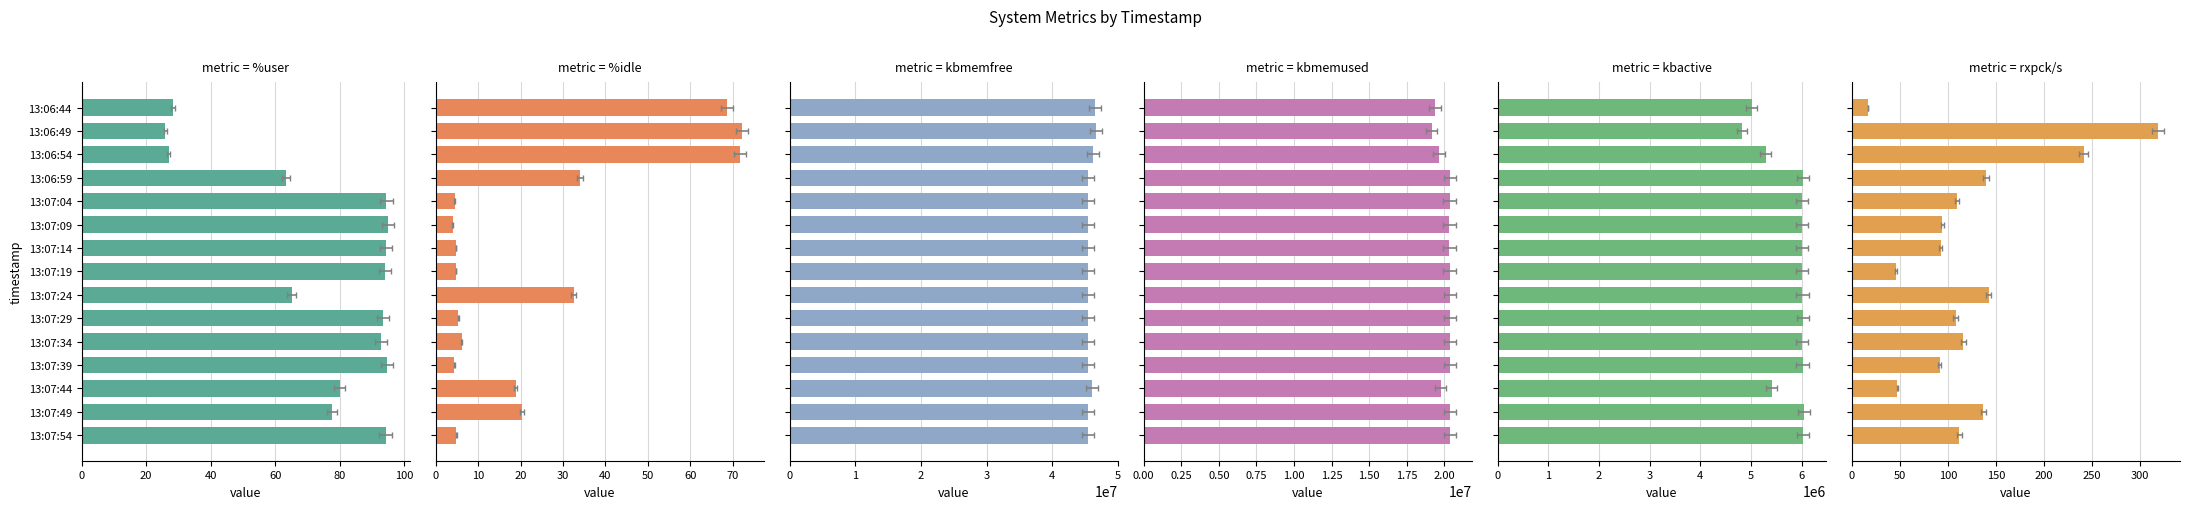

What is the approximate value of %idle at 13:07:04?

4.5